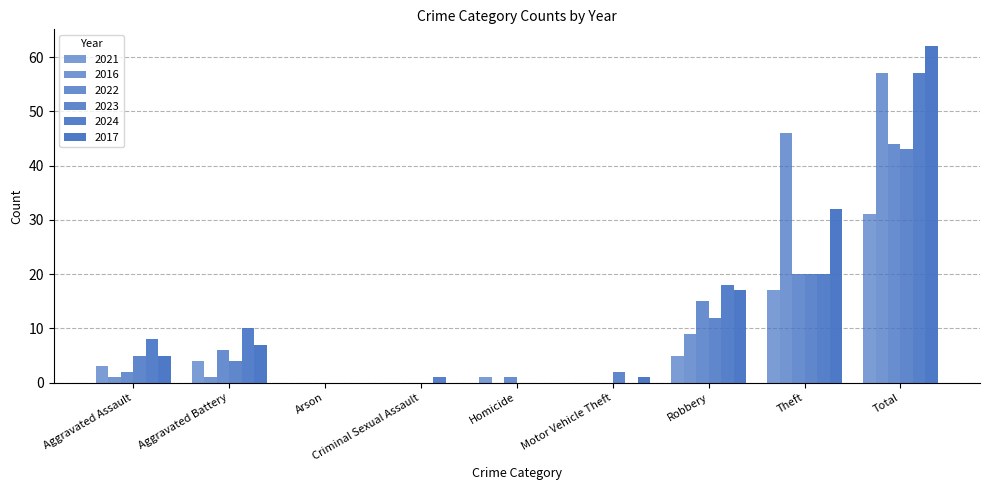

Read the 2022 value at Homicide.

1